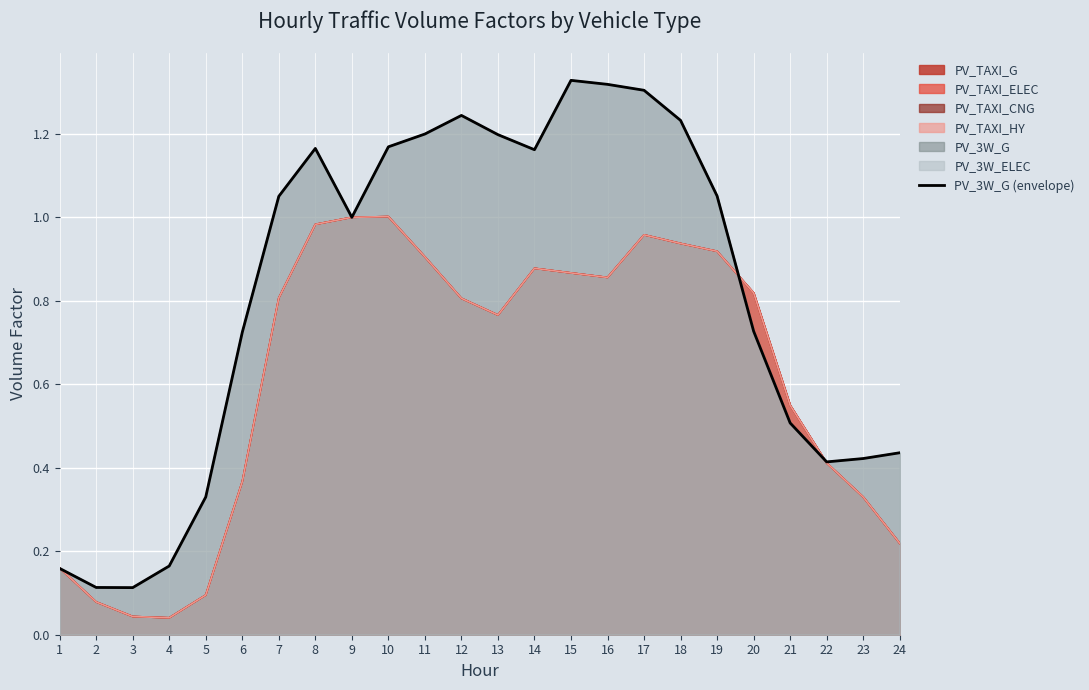

What is the average value?

0.8